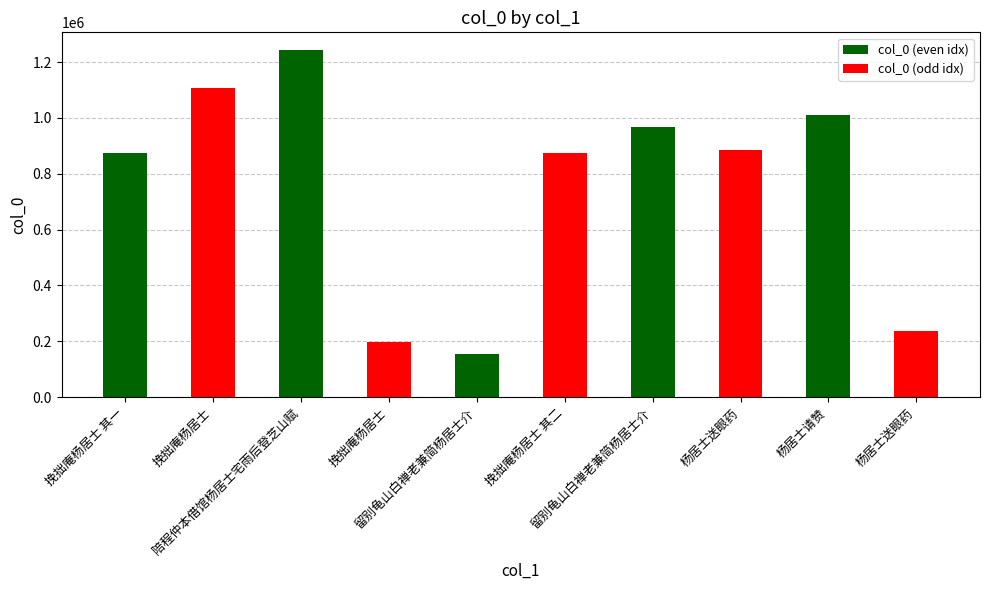

Is it true that the value at 陪程仲本借馆杨居士宅雨后登芝山赋 is 840566?

False